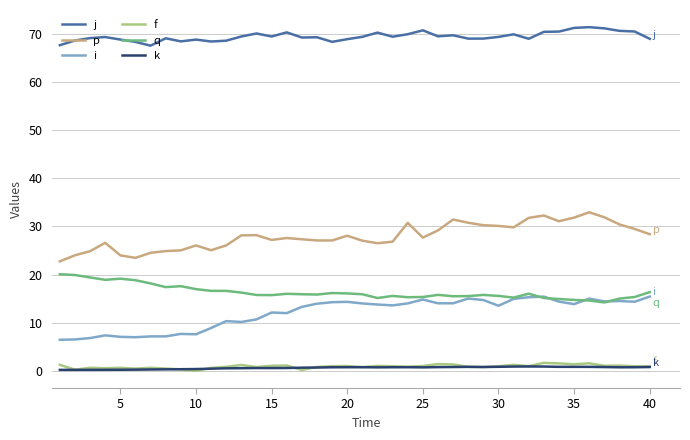

What is the highest value of the f series?

1.7